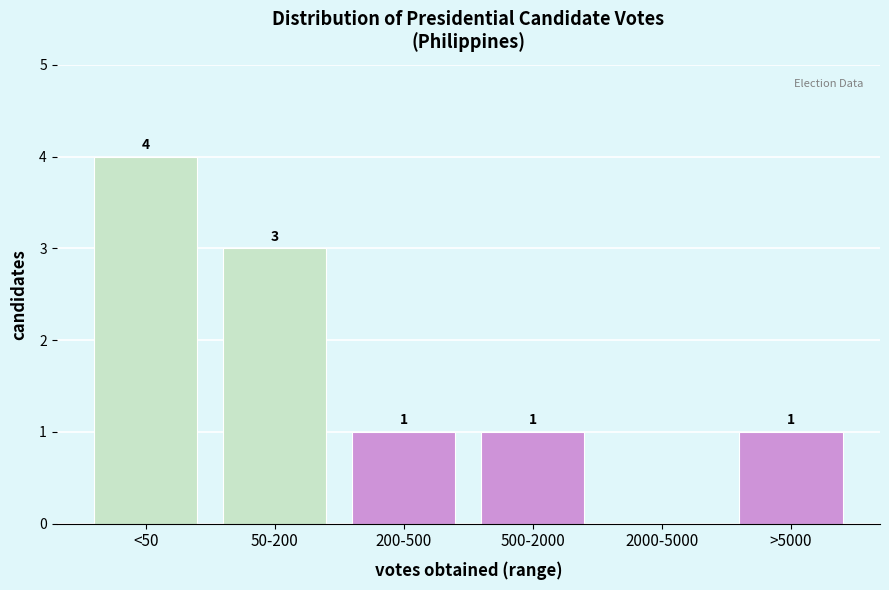

Reading left to right, list all the values displayed in this chart.

<50=4	50-200=3	200-500=1	500-2000=1	2000-5000=0	>5000=1